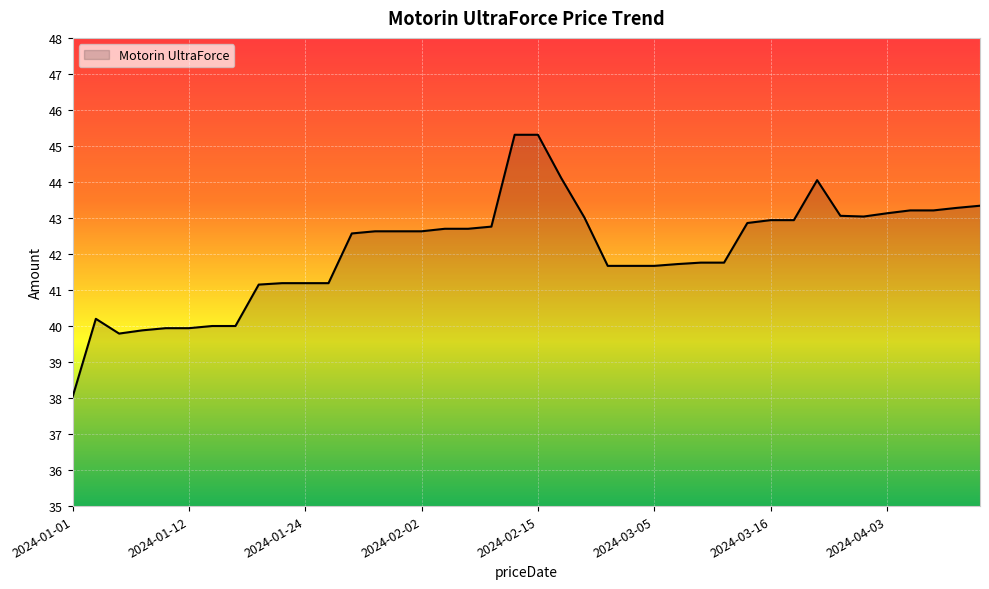

What is the smallest value displayed?

38.0